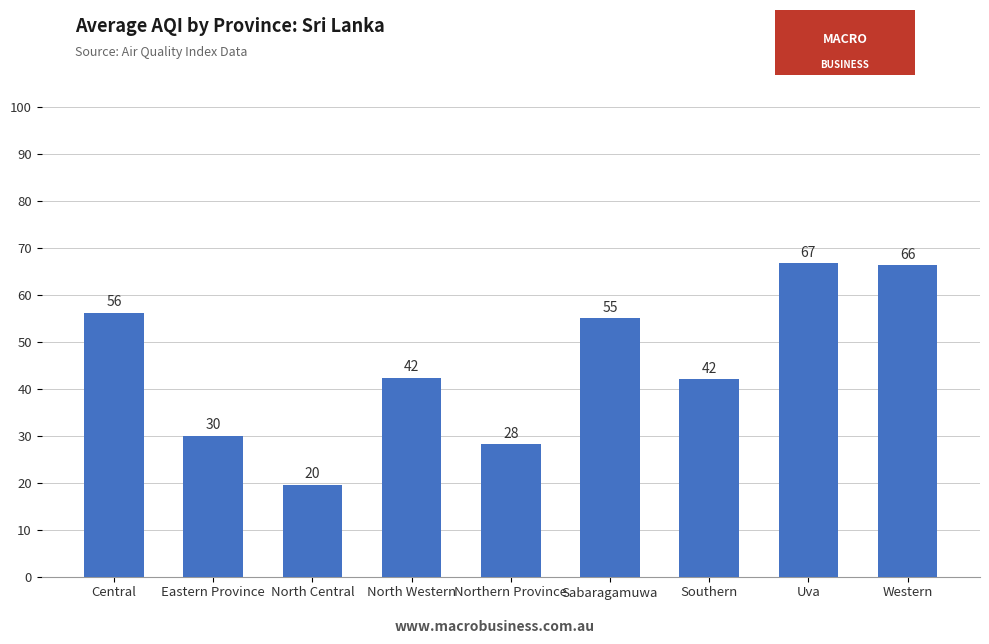

Is it true that the value at Uva is 66.7?

True